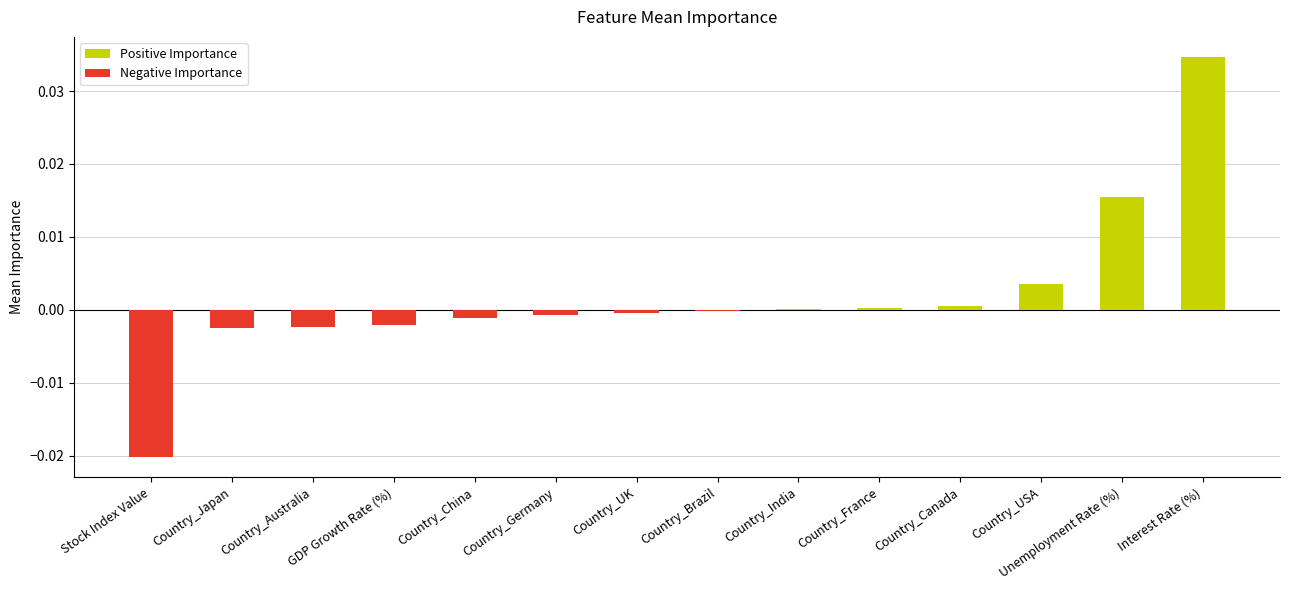

Rank the categories by value from highest to lowest.

Interest Rate (%), Unemployment Rate (%), Country_USA, Country_Canada, Country_France, Country_India, Country_Brazil, Country_UK, Country_Germany, Country_China, GDP Growth Rate (%), Country_Australia, Country_Japan, Stock Index Value